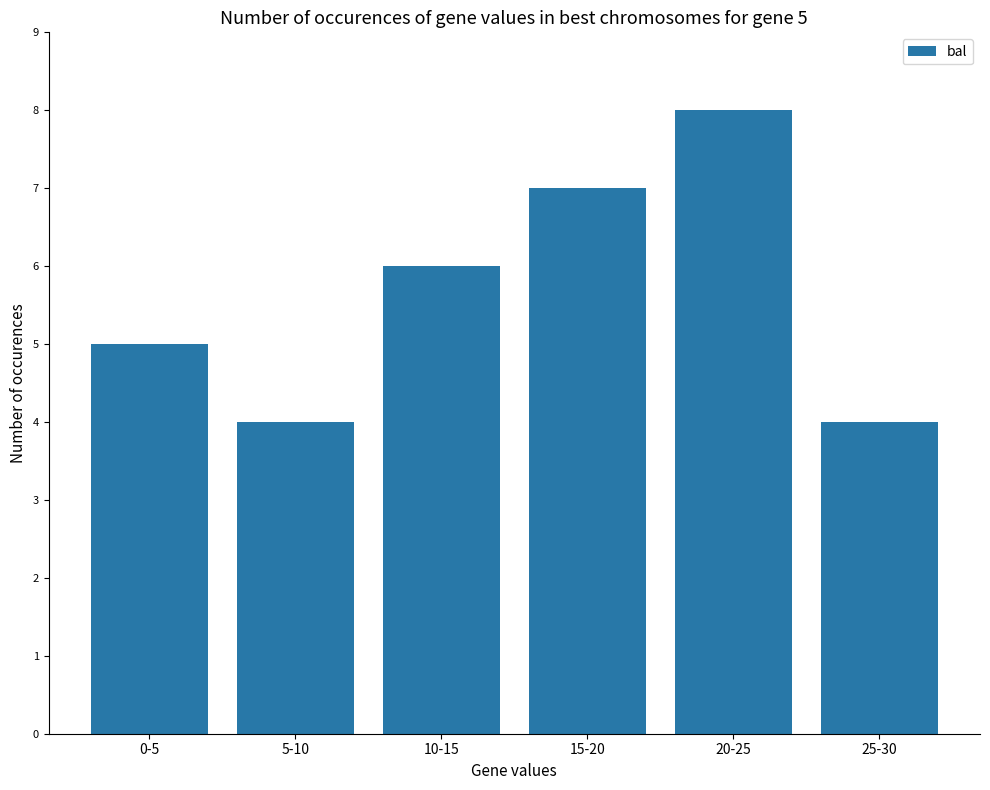

What position from the left is 15-20?

4